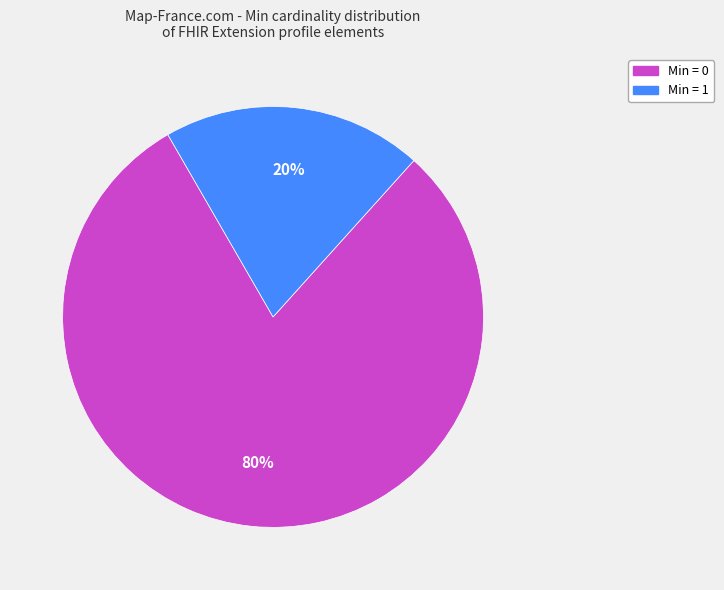

Which has a higher value, Min = 1 or Min = 0?

Min = 0